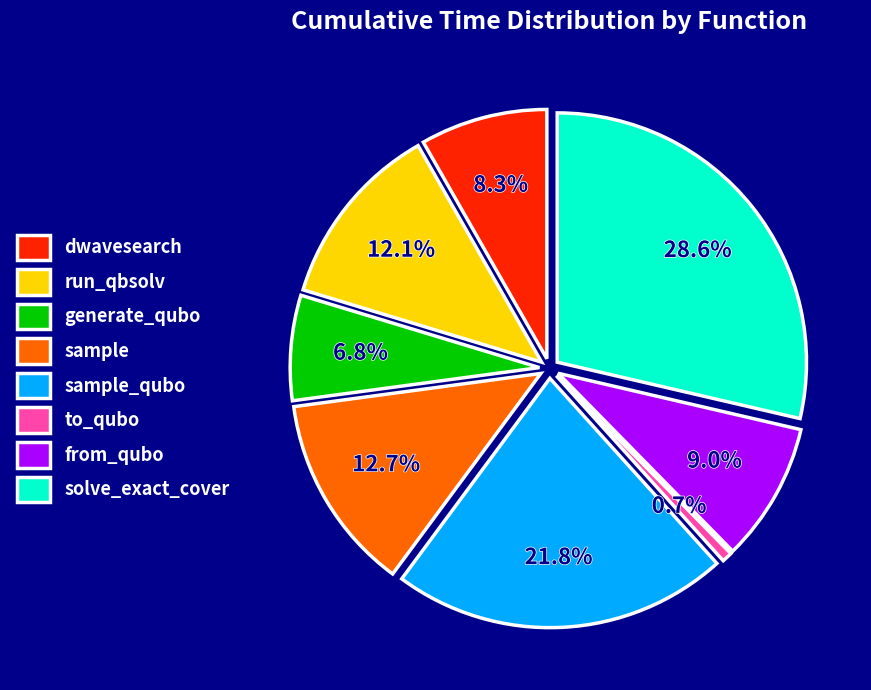

Does any single category account for the majority?

No